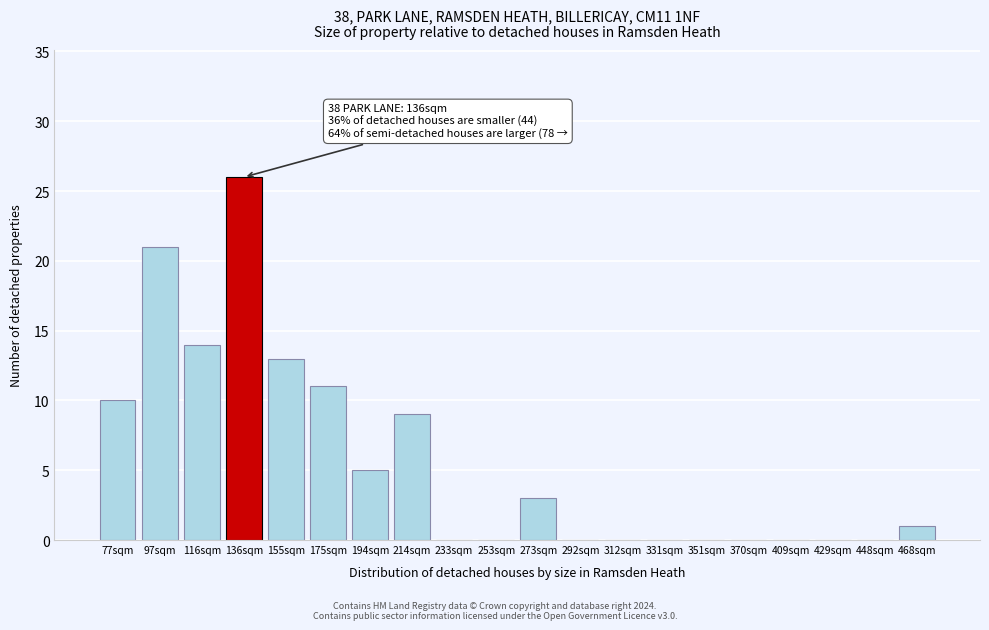

Reading left to right, transcribe all the data shown in this chart.

77sqm=10	97sqm=21	116sqm=14	136sqm=26	155sqm=13	175sqm=11	194sqm=5	214sqm=9	233sqm=0	253sqm=0	273sqm=3	292sqm=0	312sqm=0	331sqm=0	351sqm=0	370sqm=0	409sqm=0	429sqm=0	448sqm=0	468sqm=1